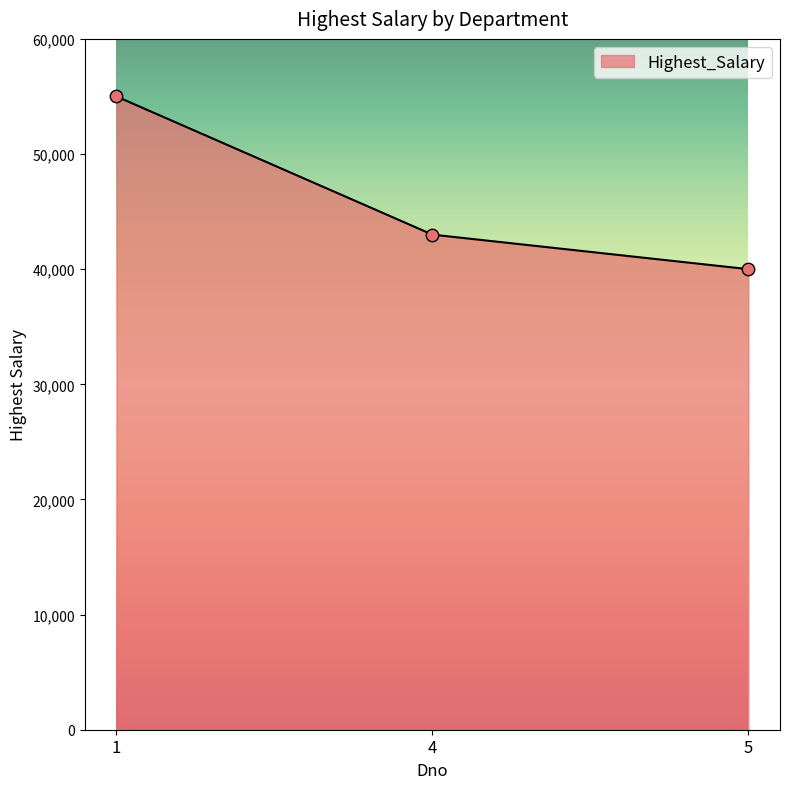

Between 1 and 5, which is larger?

1